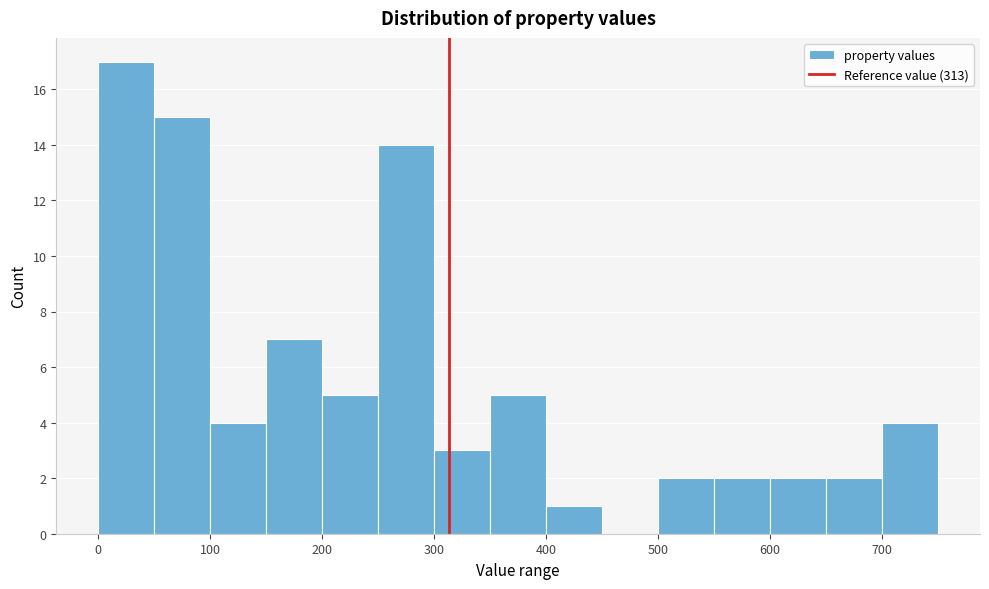

Reading left to right, list every bar in this chart as the range it spans on the x-axis followed by its height. The values are not printed on the chart, so give them approximately, as read against the axis.

0 to 50: 17
50 to 100: 15
100 to 150: 4
150 to 200: 7
200 to 250: 5
250 to 300: 14
300 to 350: 3
350 to 400: 5
400 to 450: 1
450 to 500: 0
500 to 550: 2
550 to 600: 2
600 to 650: 2
650 to 700: 2
700 to 750: 4